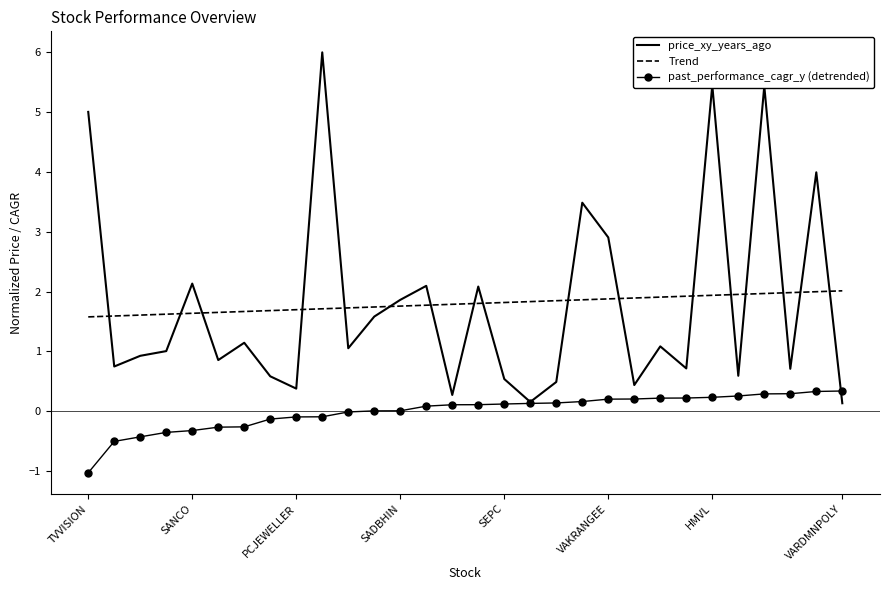

List the series in order of their peak value, lowest first.

past_performance_cagr_y (detrended), Trend, price_xy_years_ago